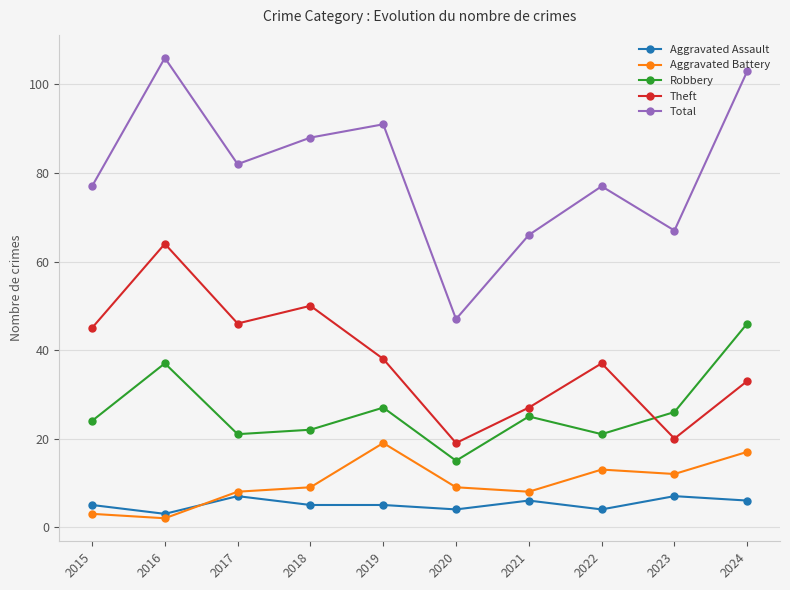

Rank the series by their maximum value, from highest to lowest.

Total, Theft, Robbery, Aggravated Battery, Aggravated Assault